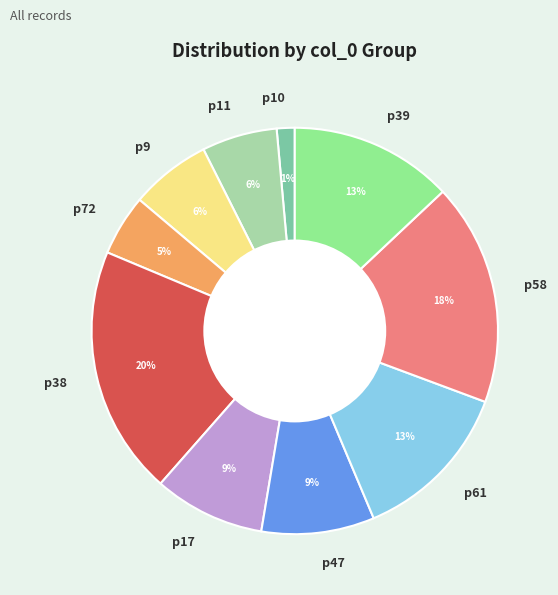

What is the largest slice in the pie chart?

p38